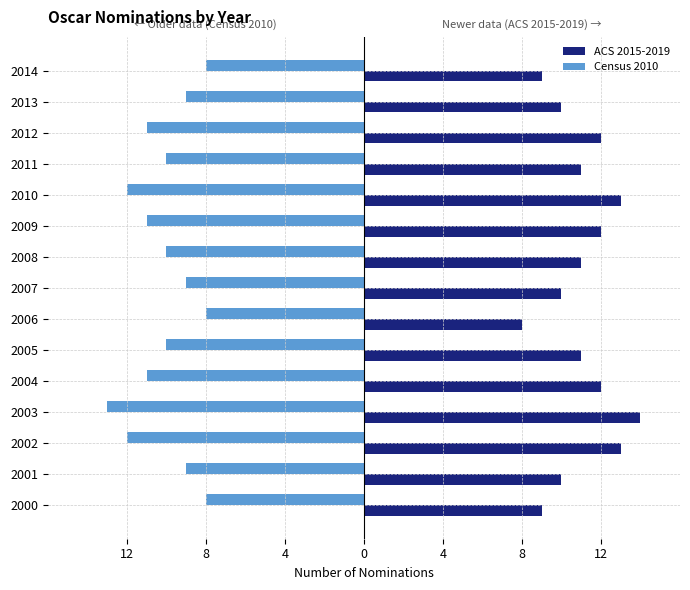

What are all the series names shown in the legend?

ACS 2015-2019, Census 2010